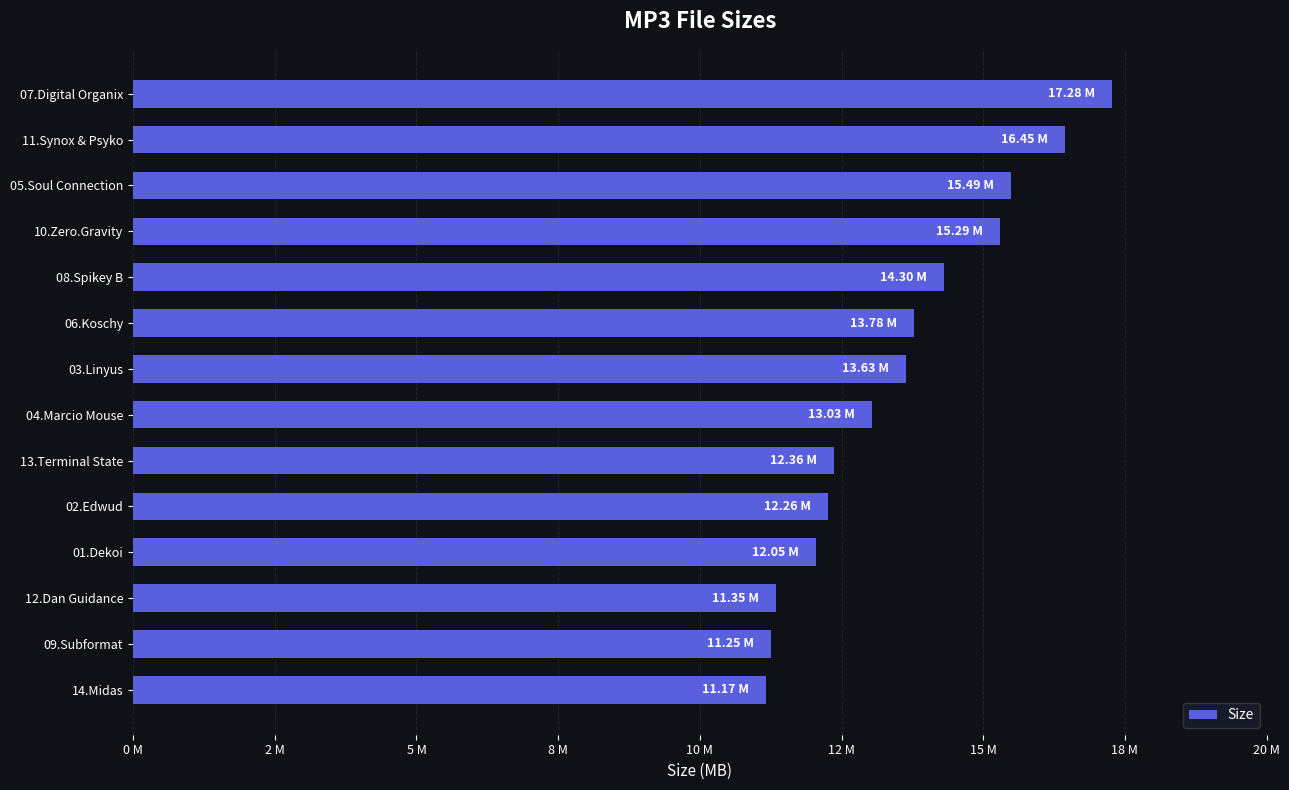

Are the bars grouped side by side (vs. stacked)?

No